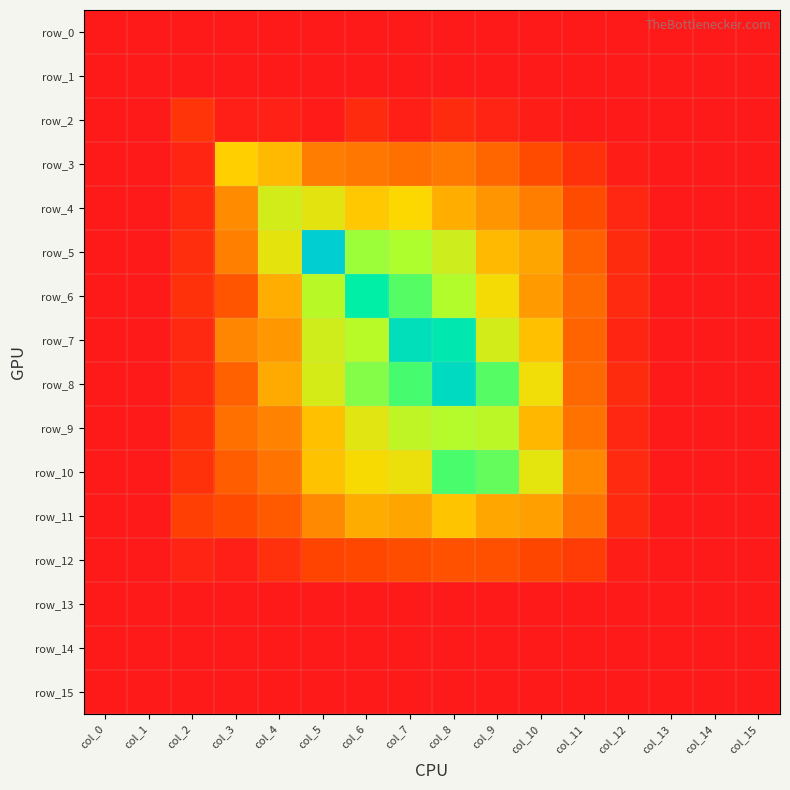

What is the difference between the row_9 values at col_14 and col_6?

0.7